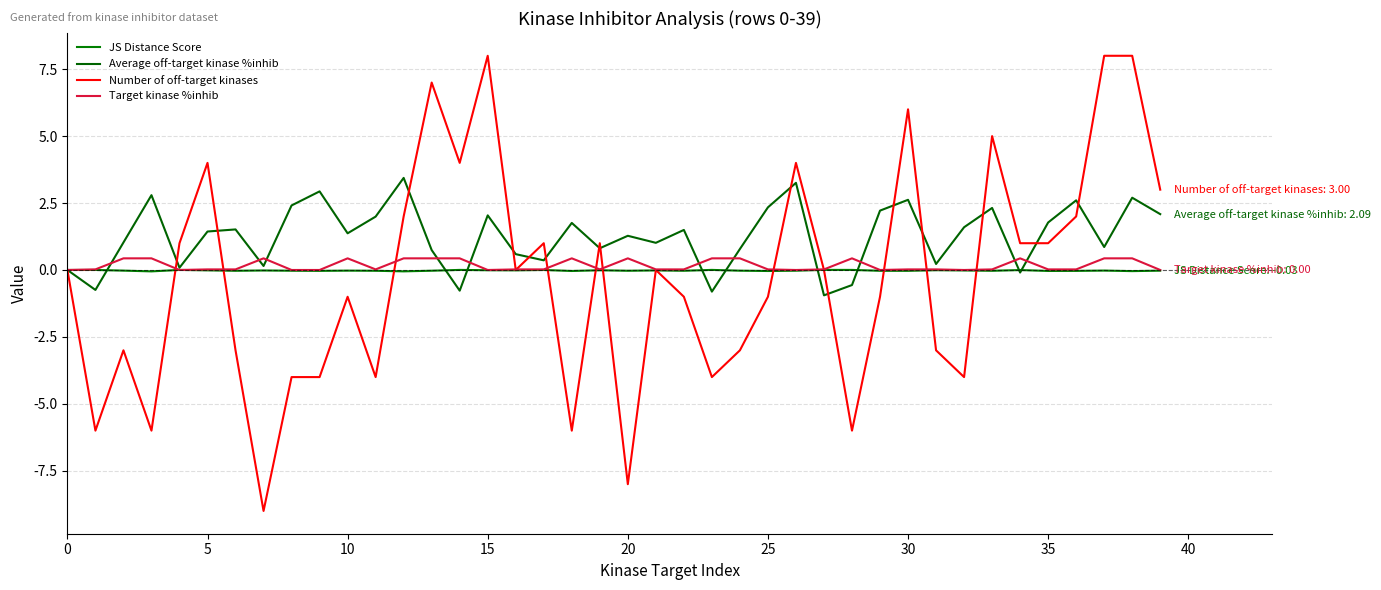

At which category is the sum across all series the highest?

38